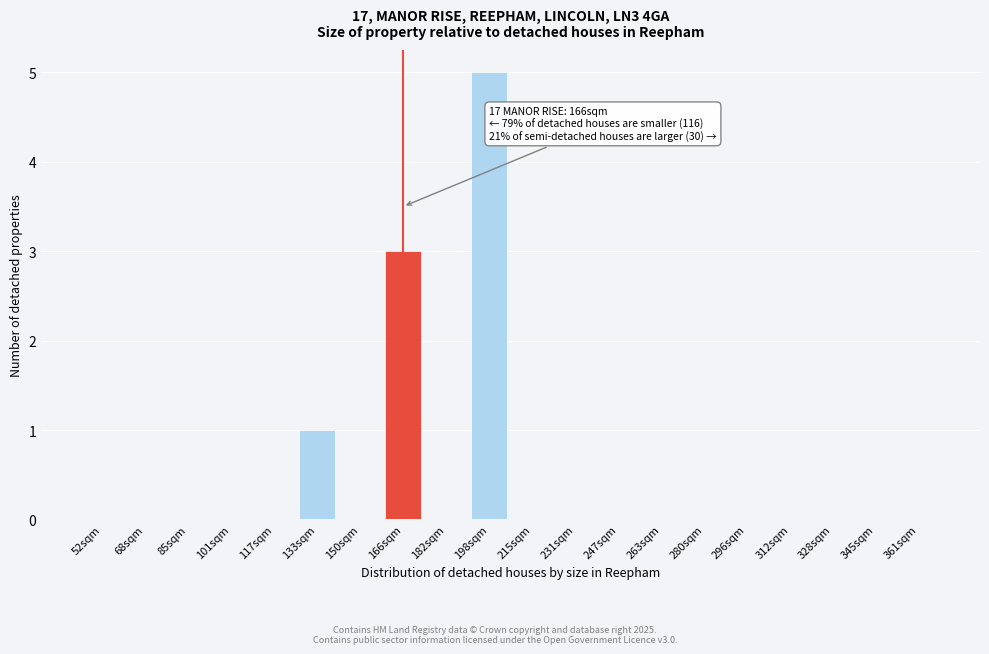

Reading left to right, transcribe all the data shown in this chart.

52sqm=0	68sqm=0	85sqm=0	101sqm=0	117sqm=0	133sqm=1	150sqm=0	166sqm=3	182sqm=0	198sqm=5	215sqm=0	231sqm=0	247sqm=0	263sqm=0	280sqm=0	296sqm=0	312sqm=0	328sqm=0	345sqm=0	361sqm=0